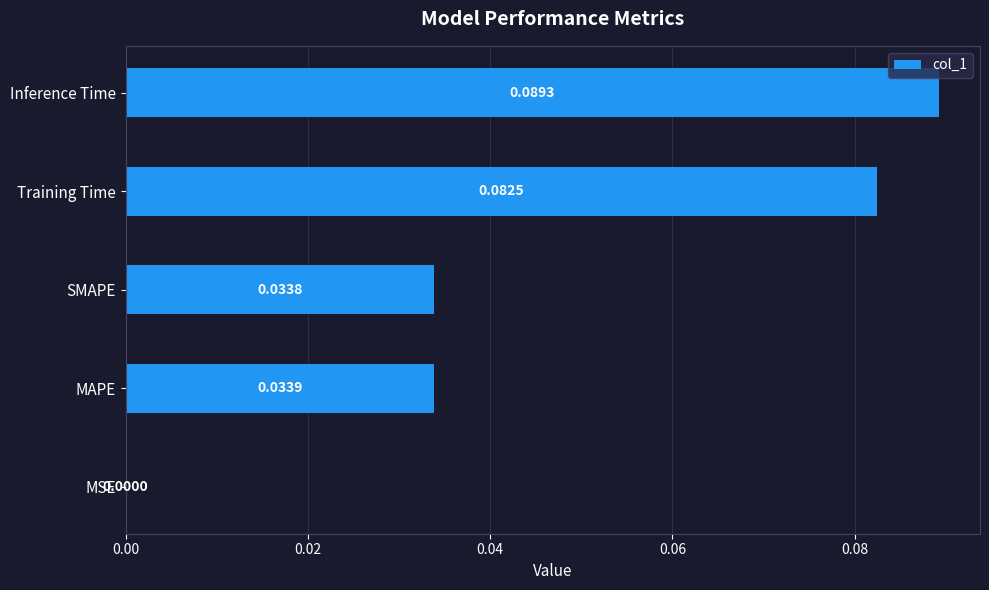

Are the bars grouped side by side (vs. stacked)?

No